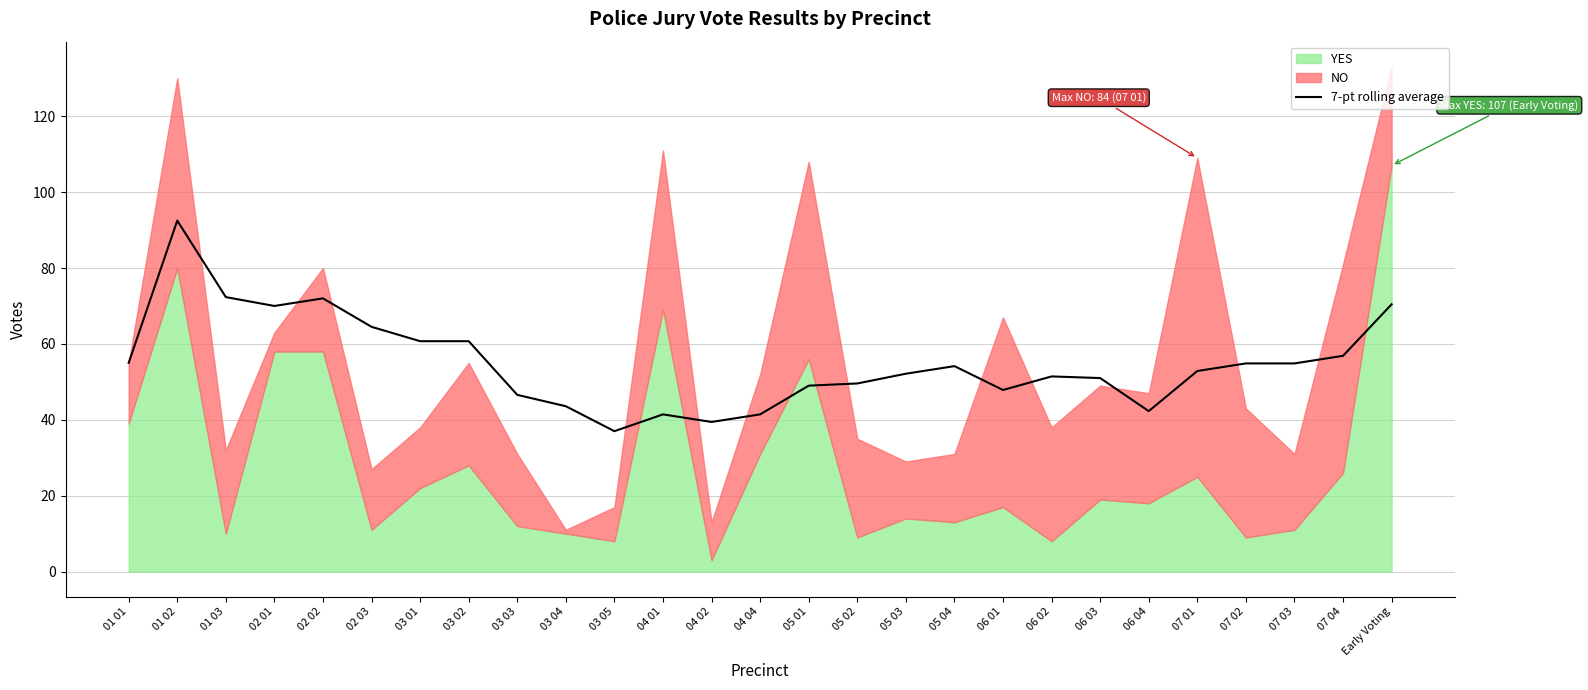

Is it true that the value at 06 01 is 47.9?

True